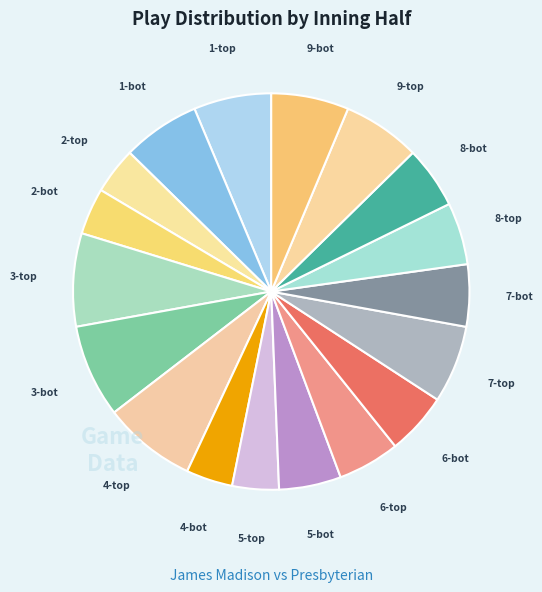

How many segments does this pie chart have?

18